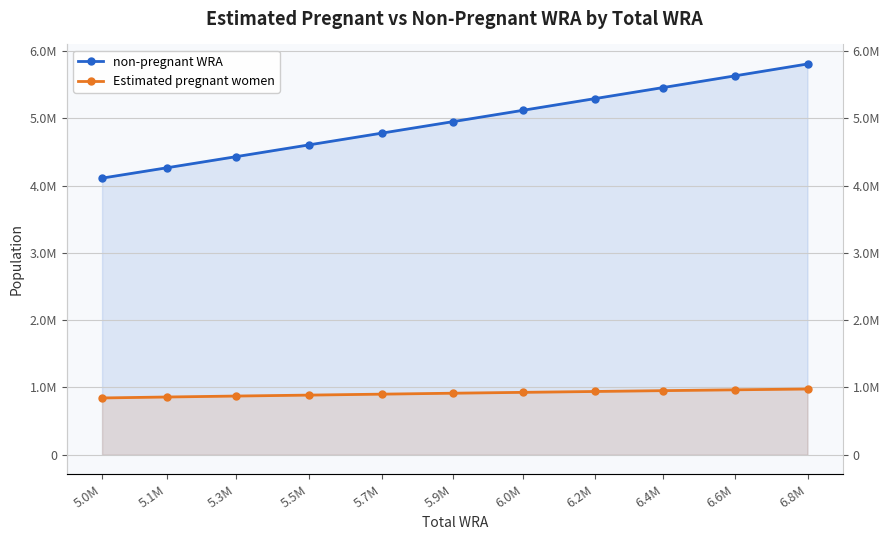

How many values in the non-pregnant WRA series exceed 4951985?

6